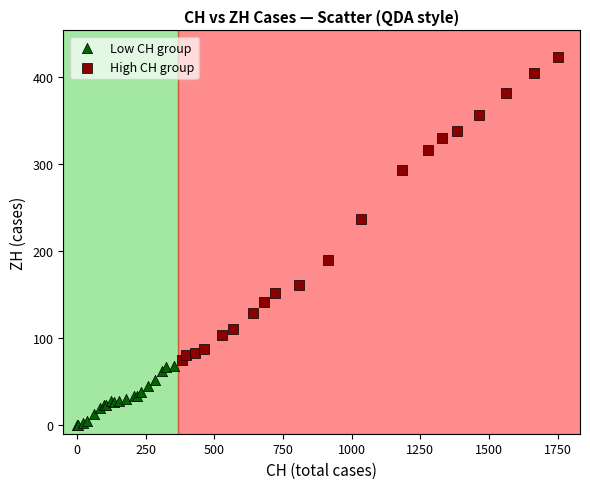

Which series contains the highest Y value?

High CH group